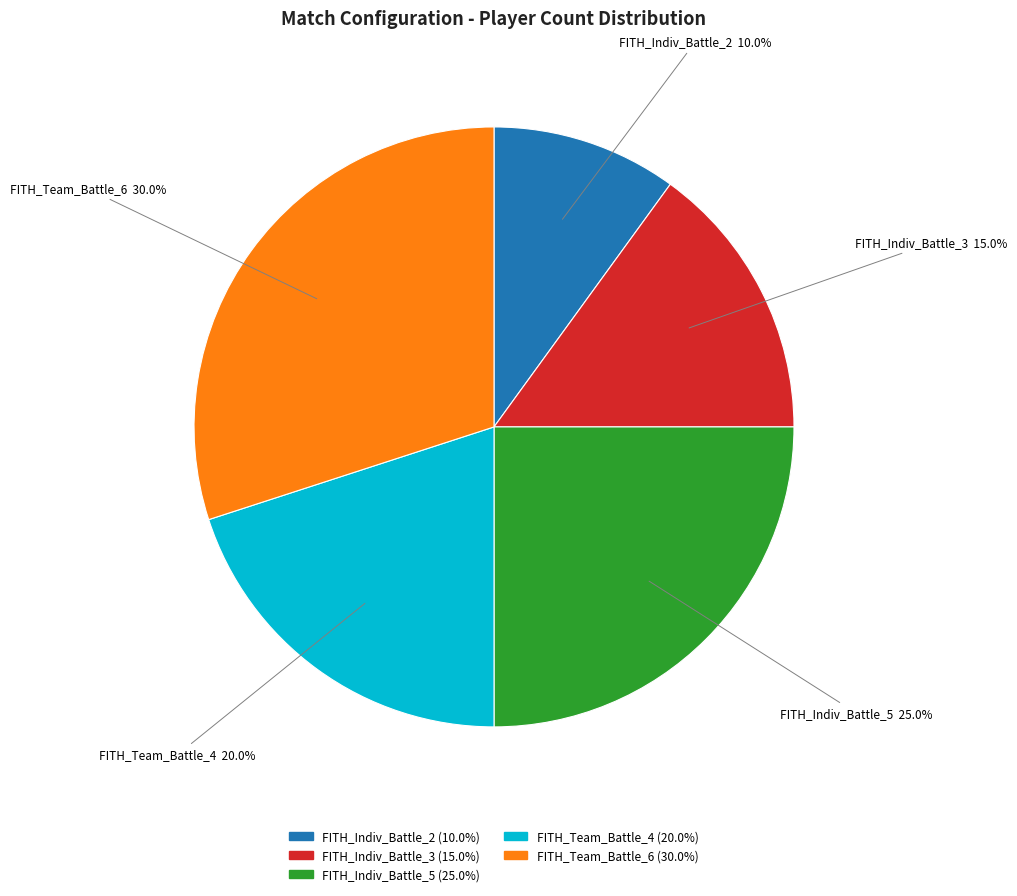

Is it true that FITH_Team_Battle_4 is 20% of the pie?

True